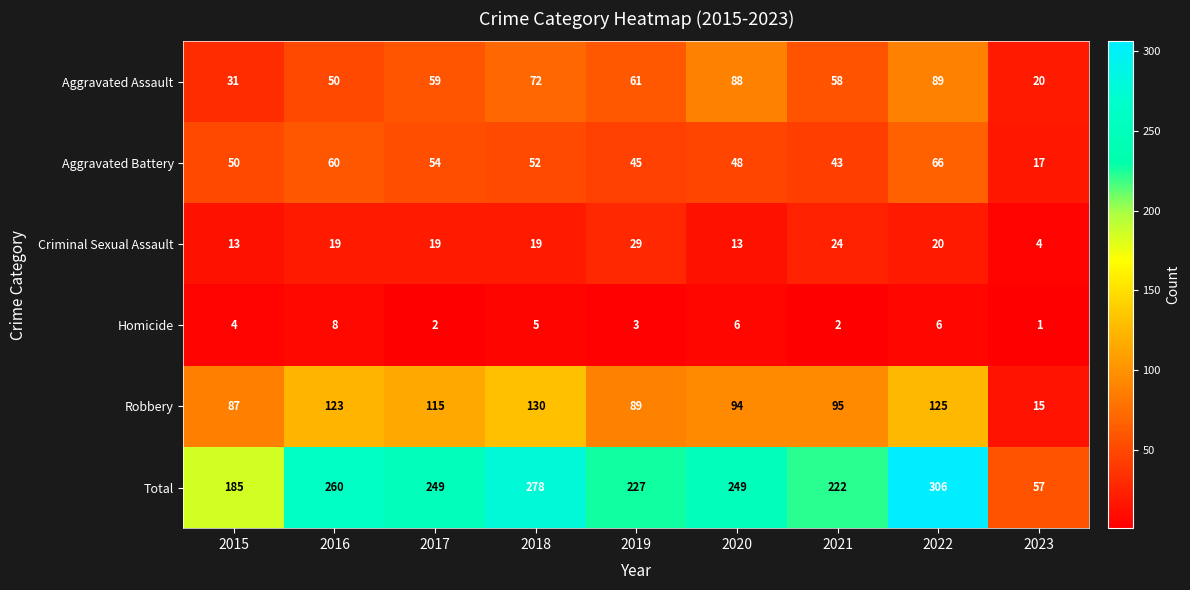

Is it true that Homicide equals 13 at 2016?

False